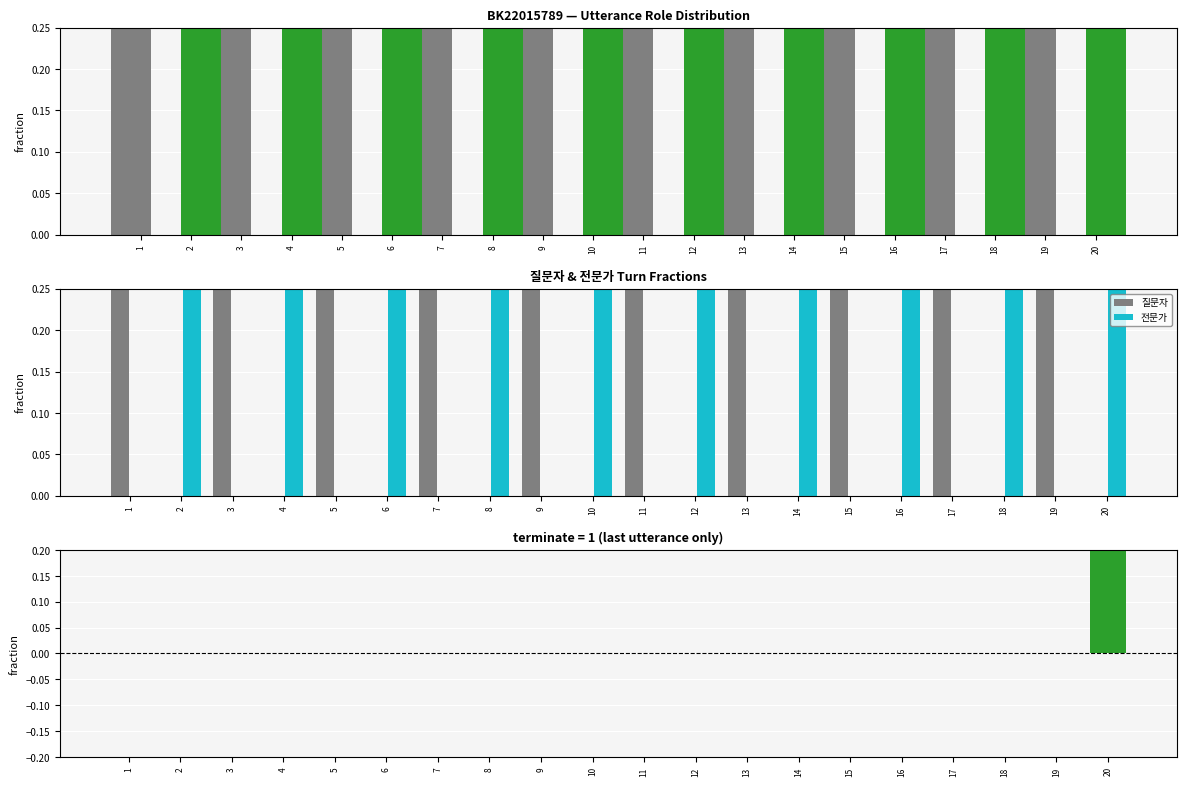

At which label is 전문가 closest to 0?

1